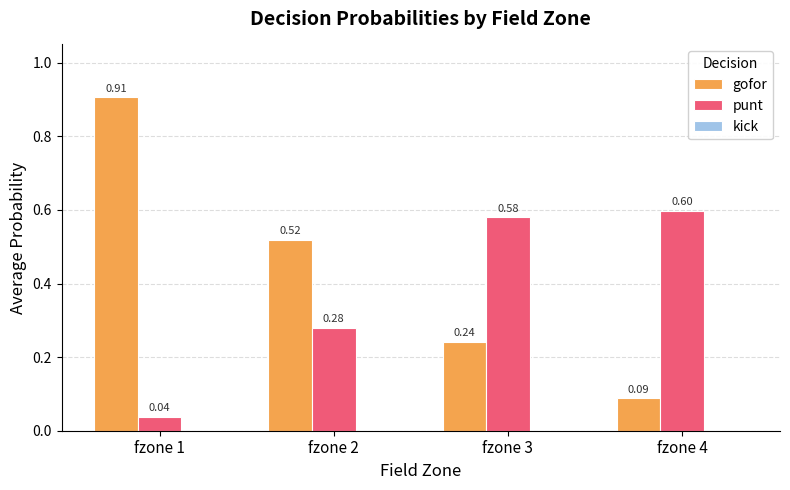

Where is gofor nearest to the value 0?

fzone 4